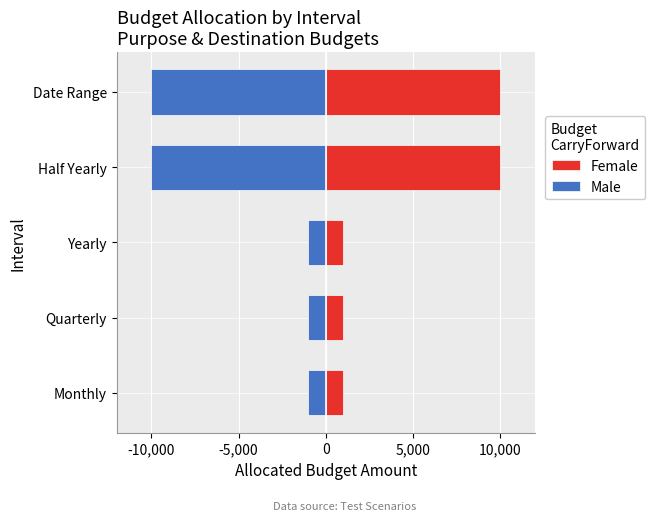

The value of Female at Half Yearly is 3812. True or false?

False